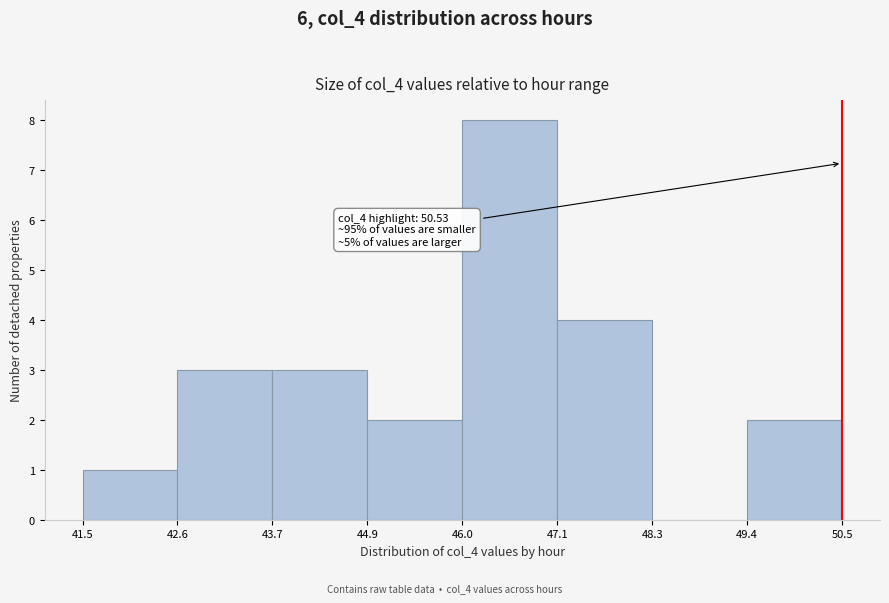

Which range on the x-axis has the tallest bar?

46.0 to 47.1